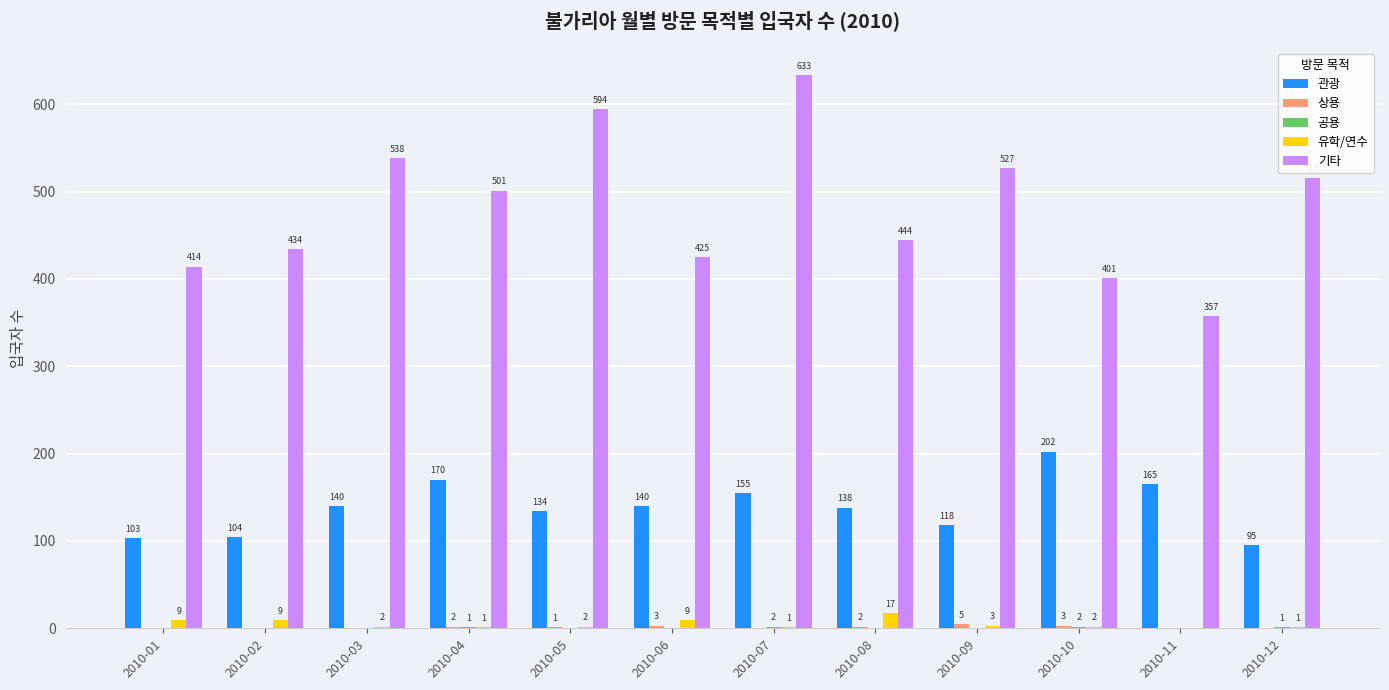

At which label does 유학/연수 first exceed 2?

2010-01